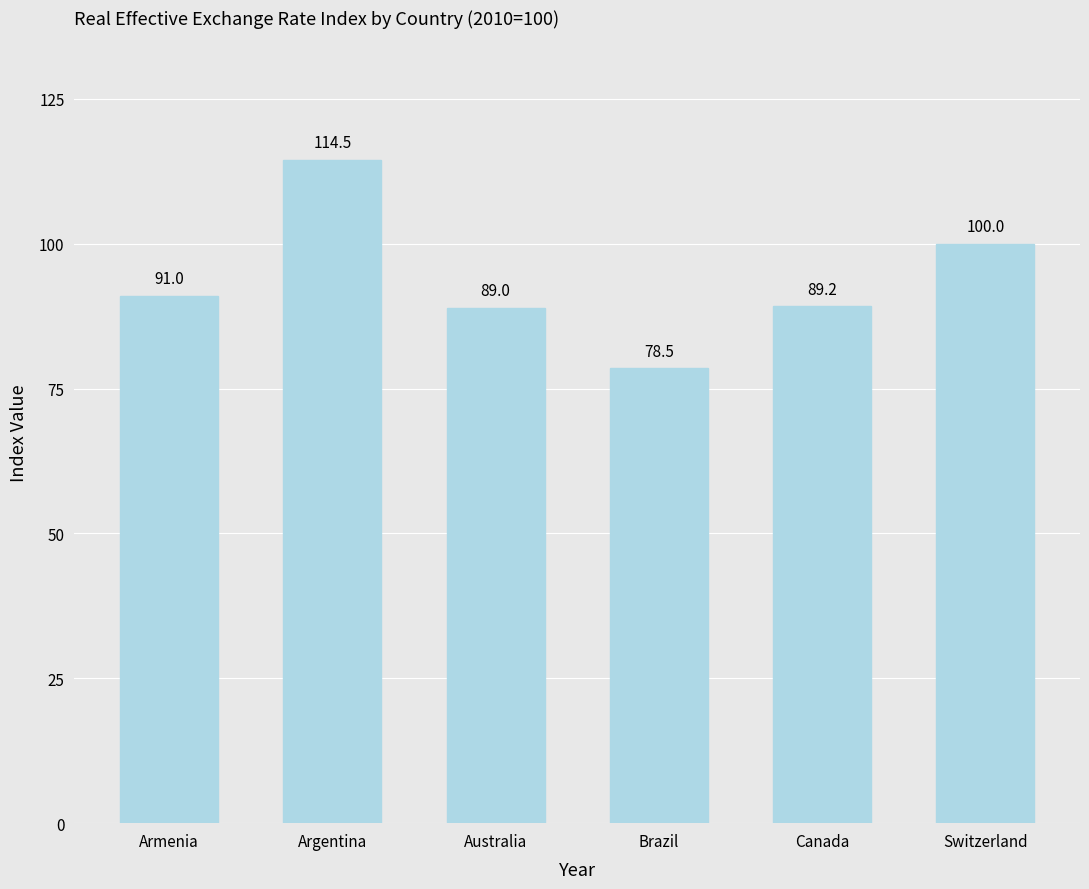

At which label is the value closest to 96?

Switzerland